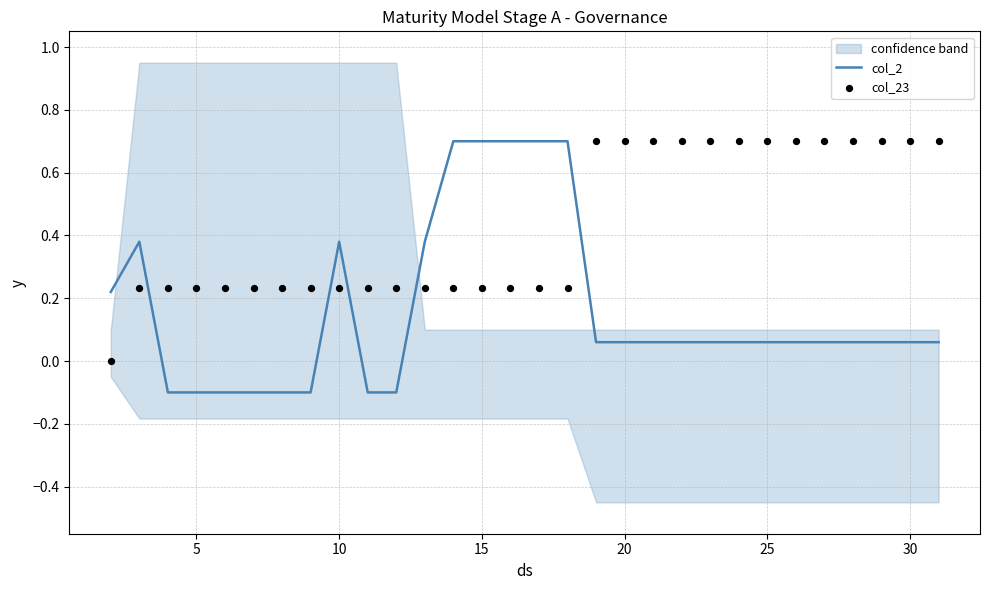

Which series contains the lowest Y value?

col_2